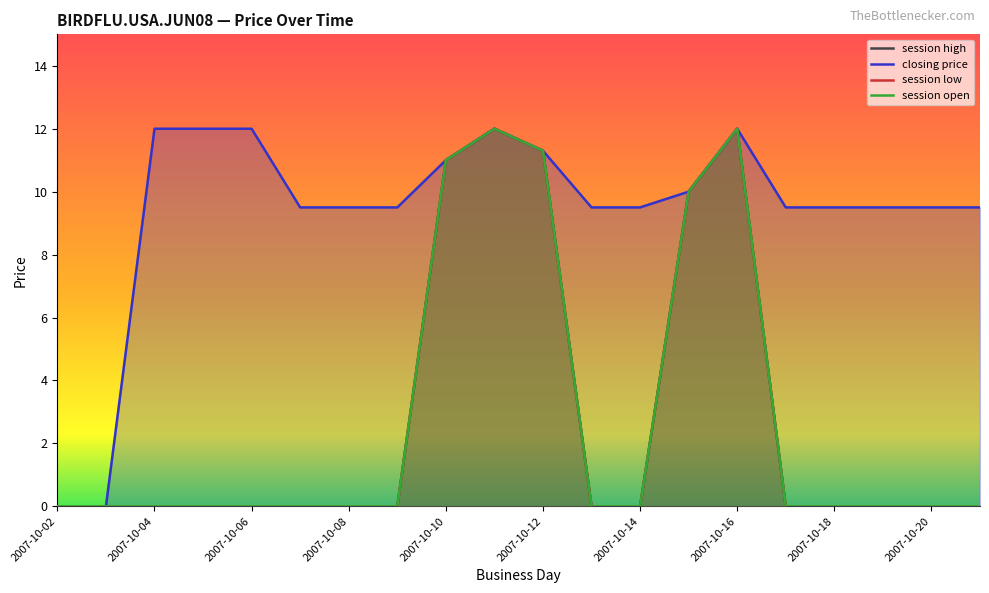

How many positive values does the session high series have?

5